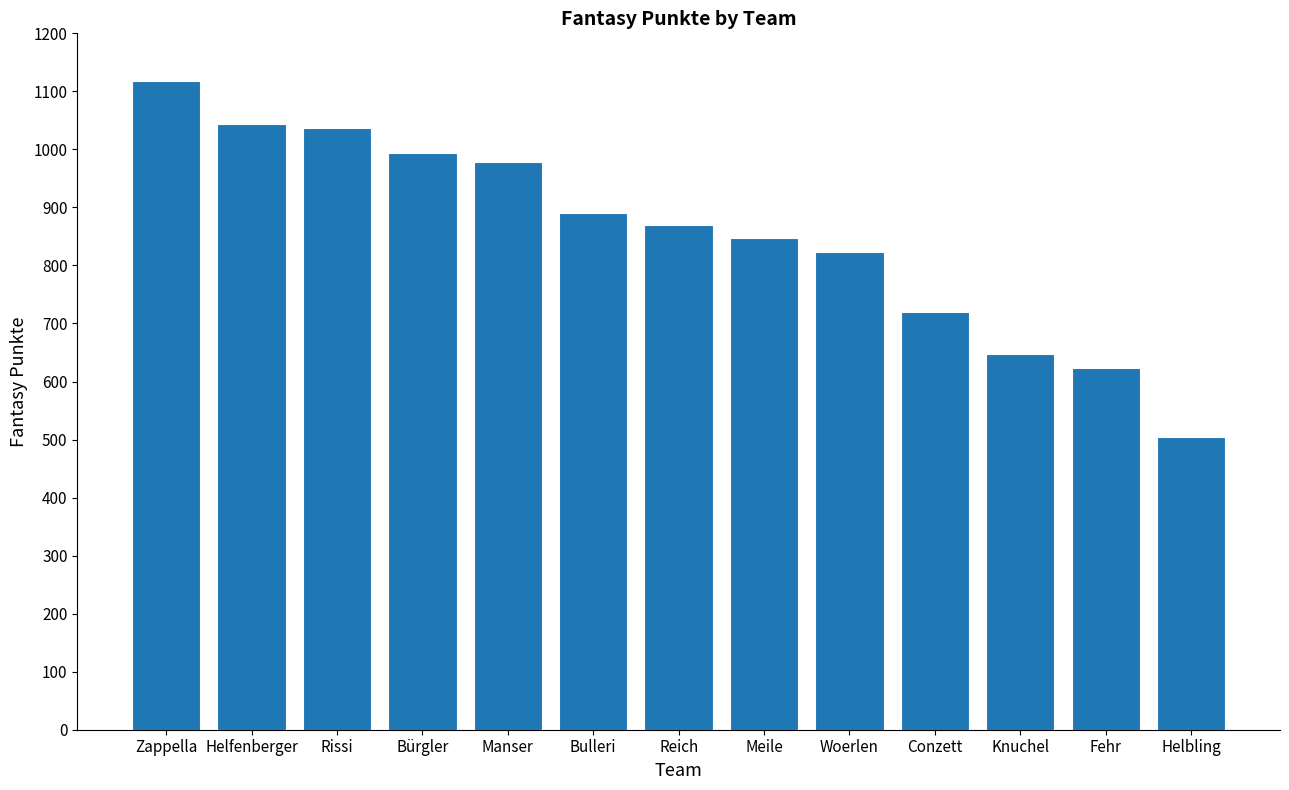

Between Helbling and Rissi, which is larger?

Rissi